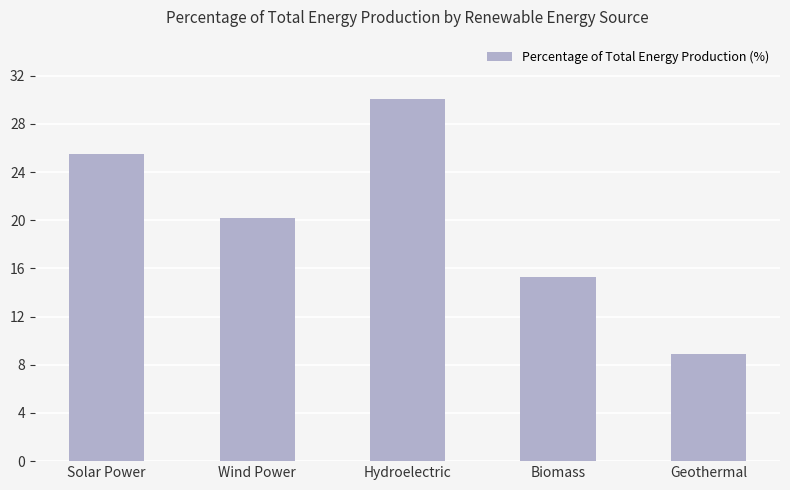

At which label is the value closest to 19?

Wind Power